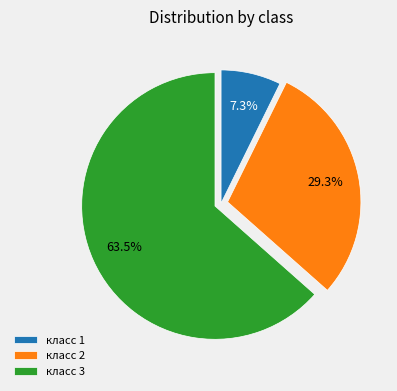

How many slices are in this pie chart?

3